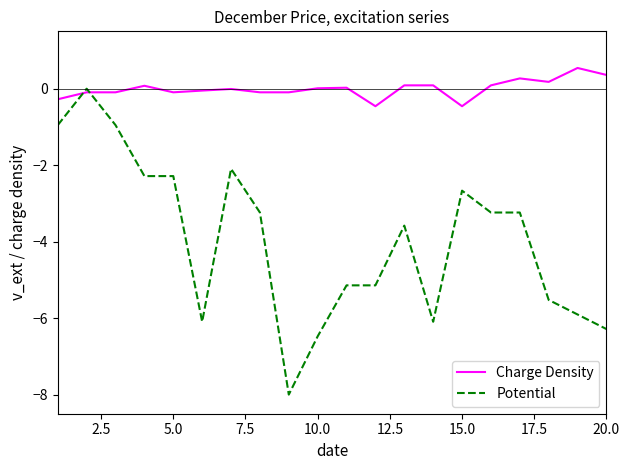

What is the smallest value displayed?

-8.0